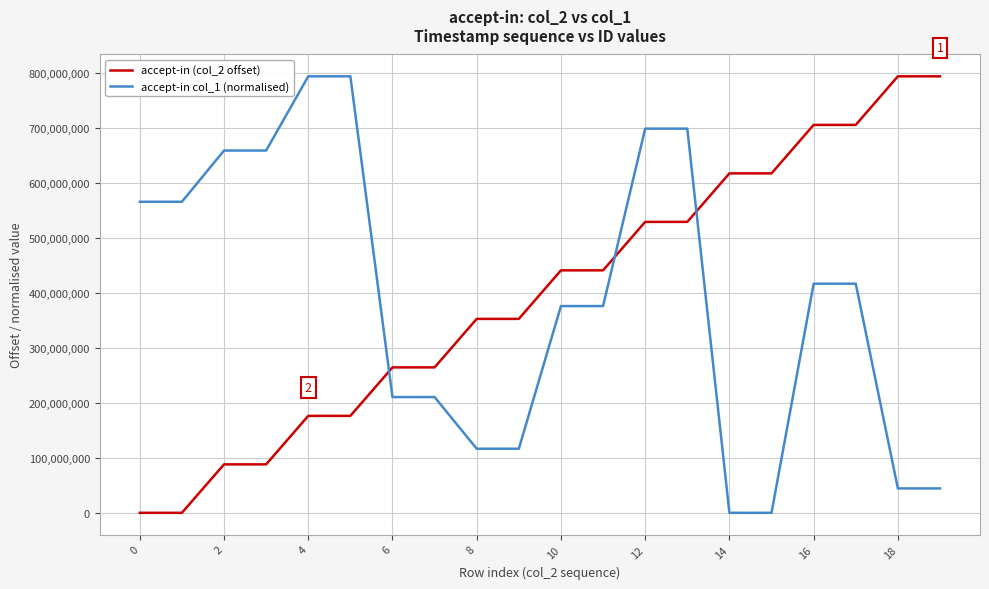

Does the chart display data point markers on the line(s)?

No